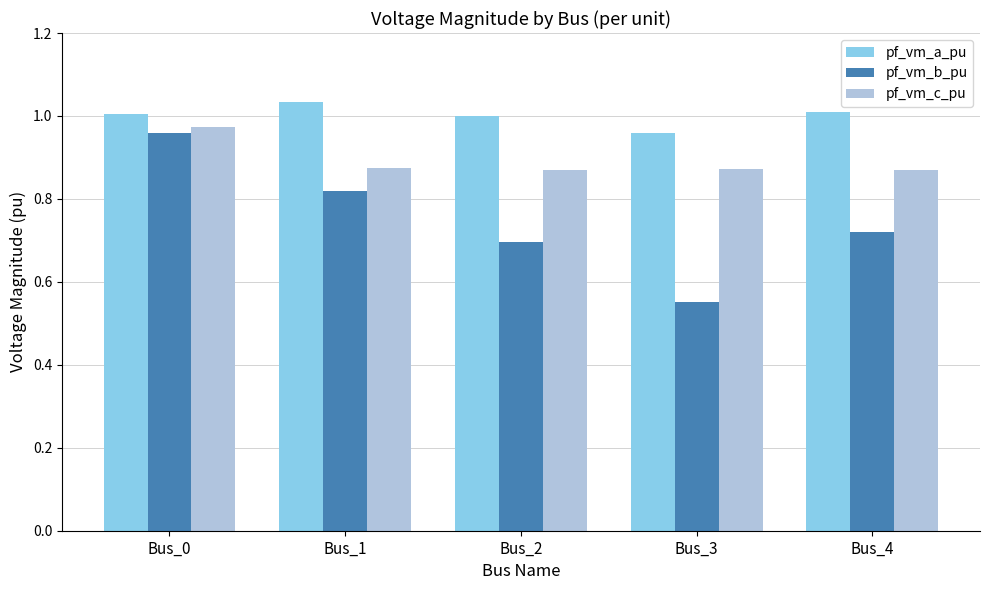

Which category has the lowest value in the pf_vm_a_pu series?

Bus_3